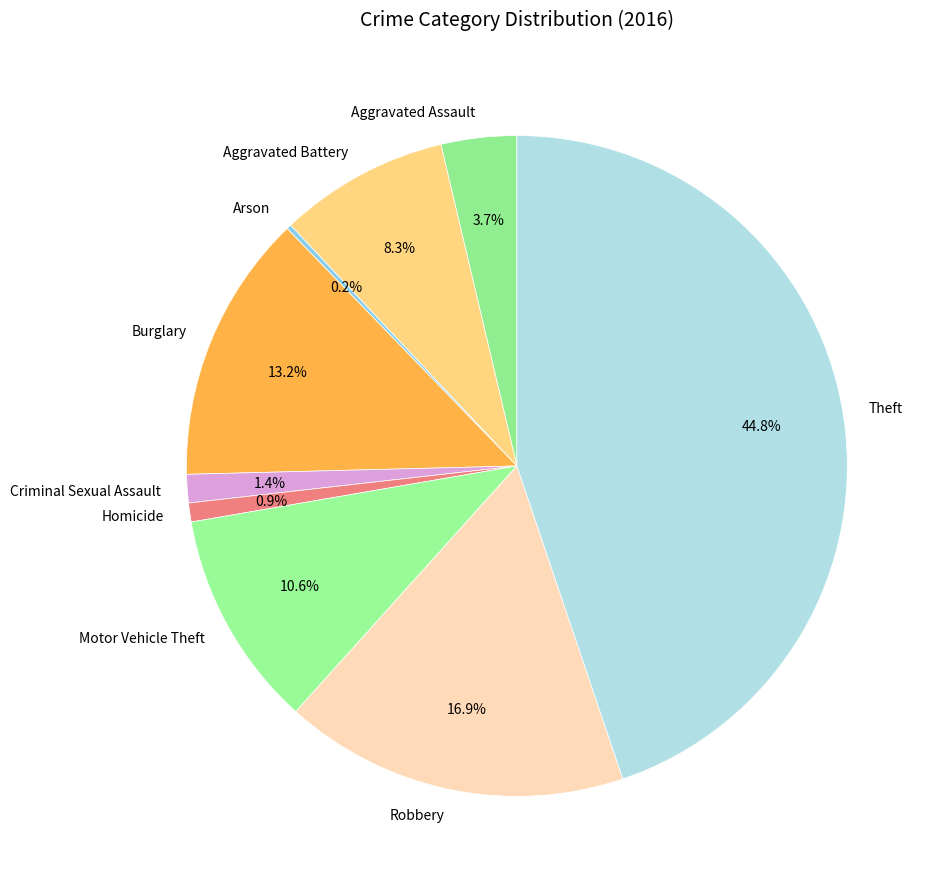

Is the sum of Robbery and Aggravated Battery greater than half?

No